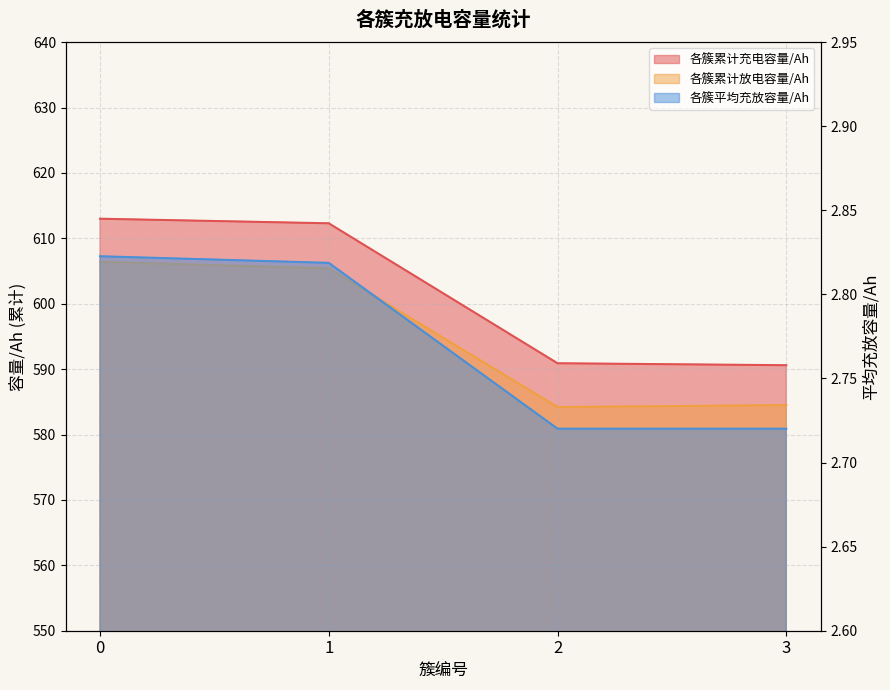

True or false: 各簇平均充放容量/Ah and 各簇累计放电容量/Ah intersect in this chart.

False